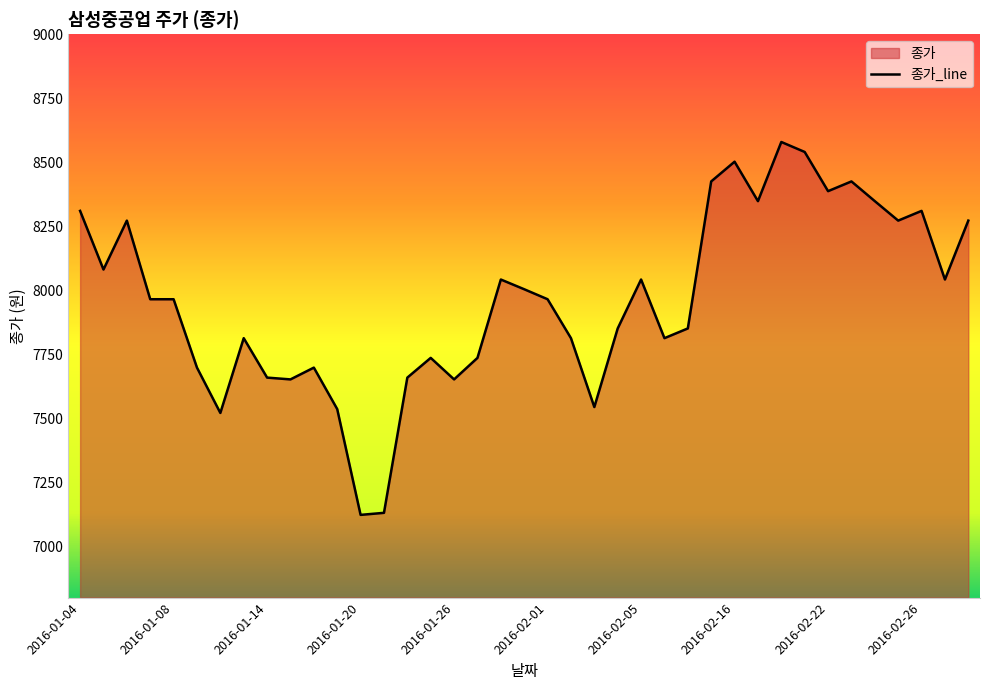

What is the sum of the values at 34 and 11?

15884